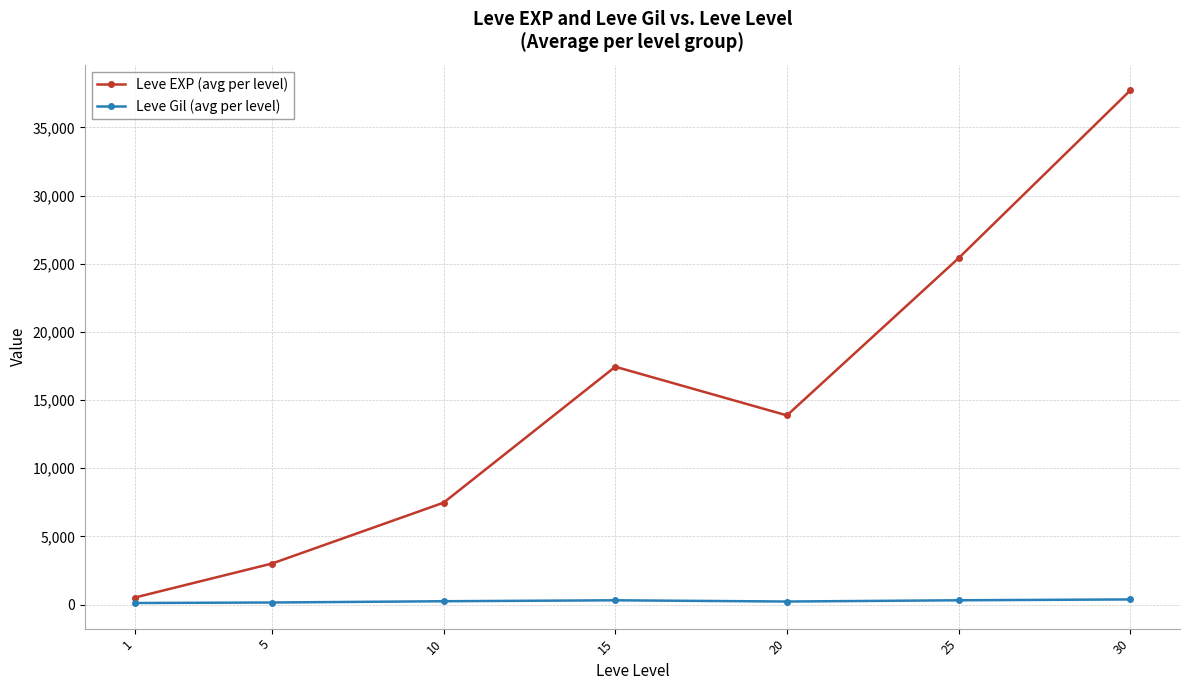

True or false: Leve EXP (avg per level) has more than 1 interior local peaks.

False